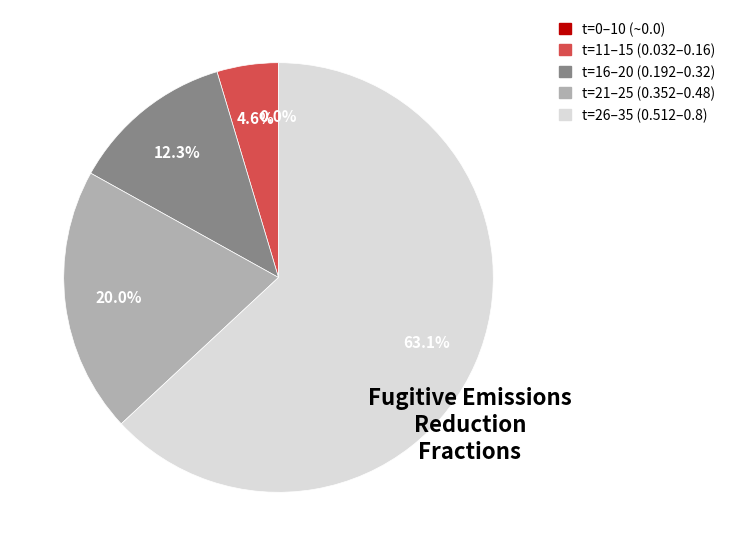

To the nearest percent, what is the average slice percentage?

20%